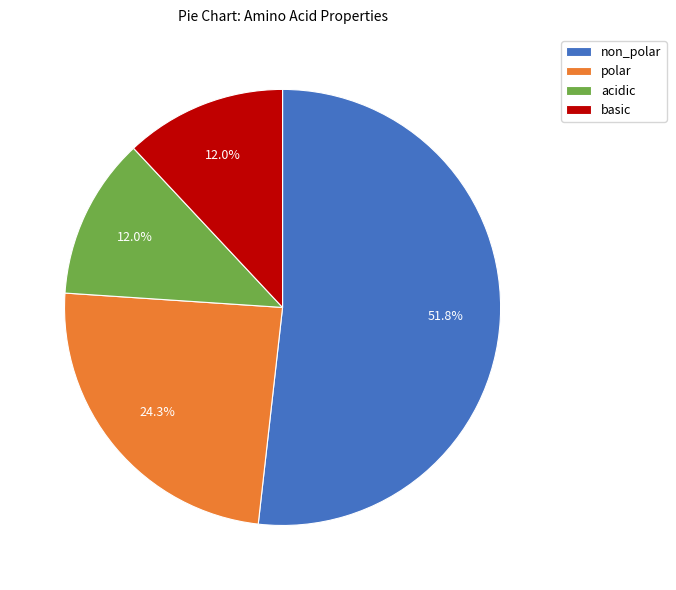

Which slice represents more than half of the pie?

non_polar